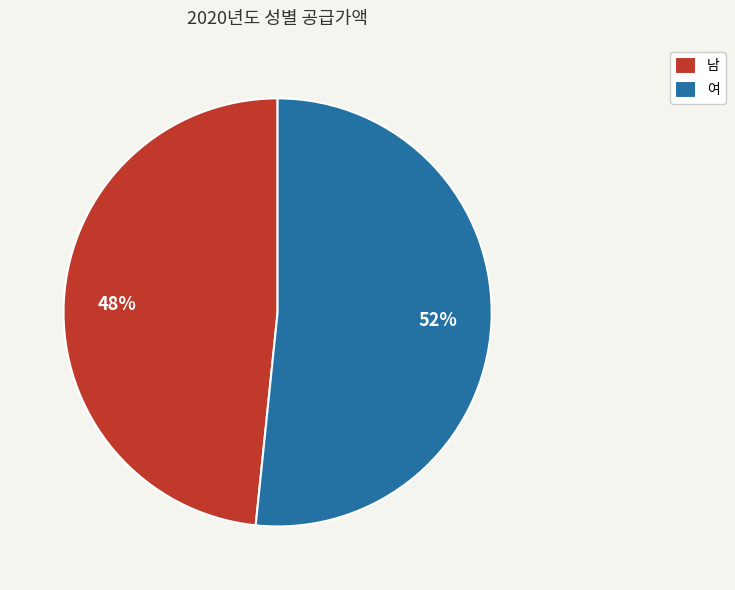

What is the largest slice in the pie chart?

여